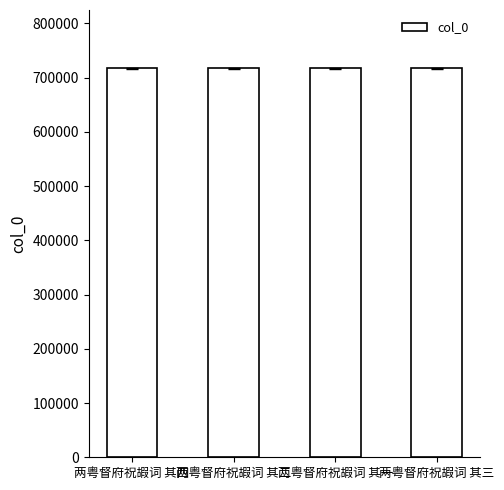

What is the label of the 1st bar from the left?

两粤督府祝嘏词 其四